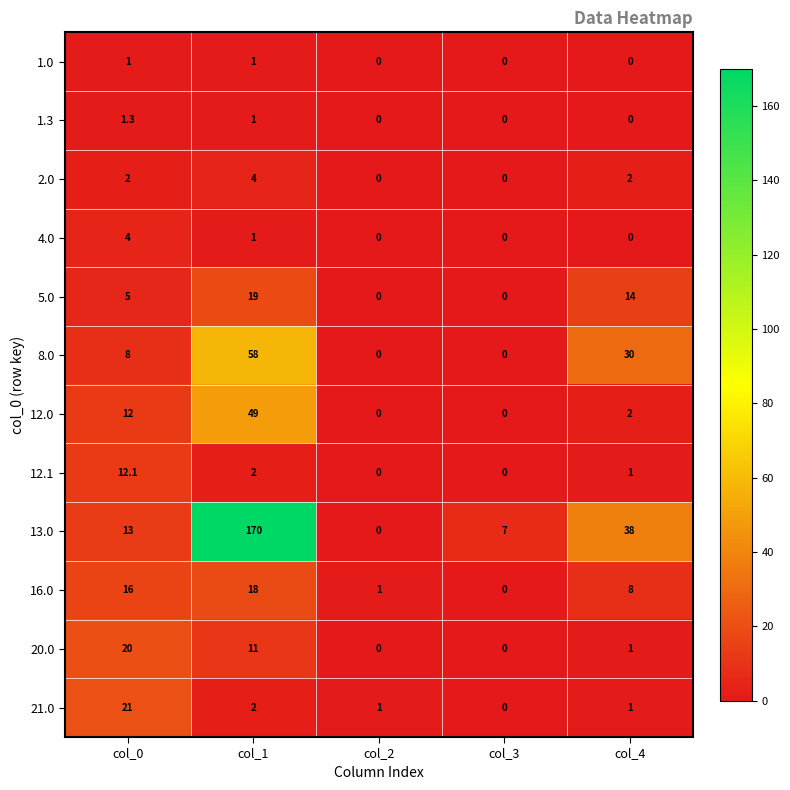

Where does the 20.0 series first go above 1?

col_0